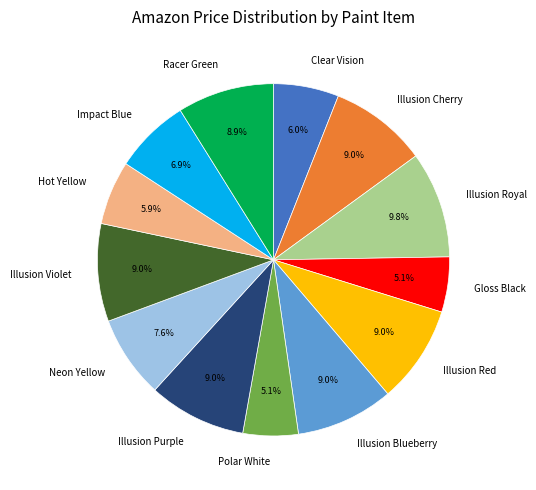

To the nearest percent, what percentage of the pie is Illusion Red?

9%